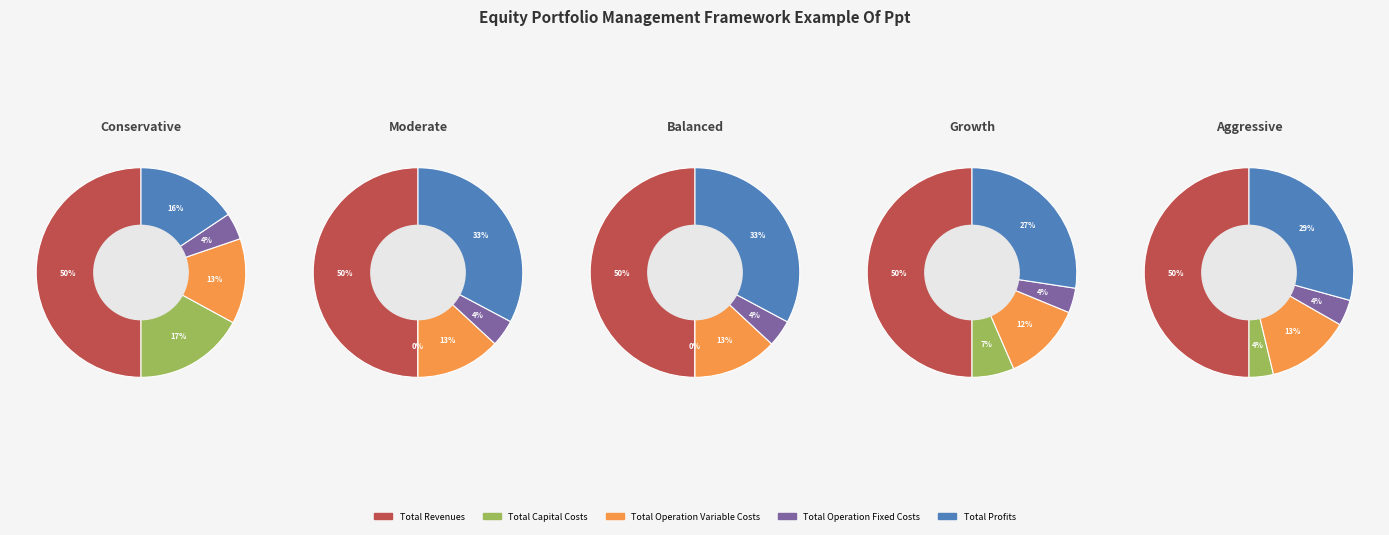

How many slices are in this pie chart?

5